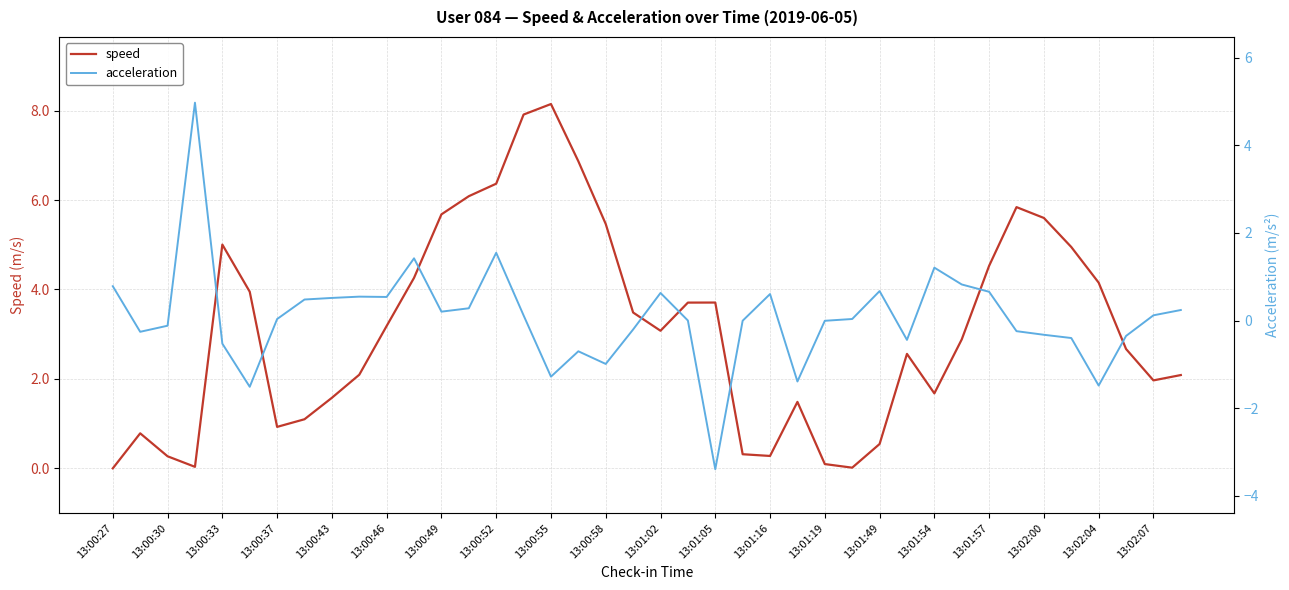

Which category has the highest value in the speed series?

13:00:55